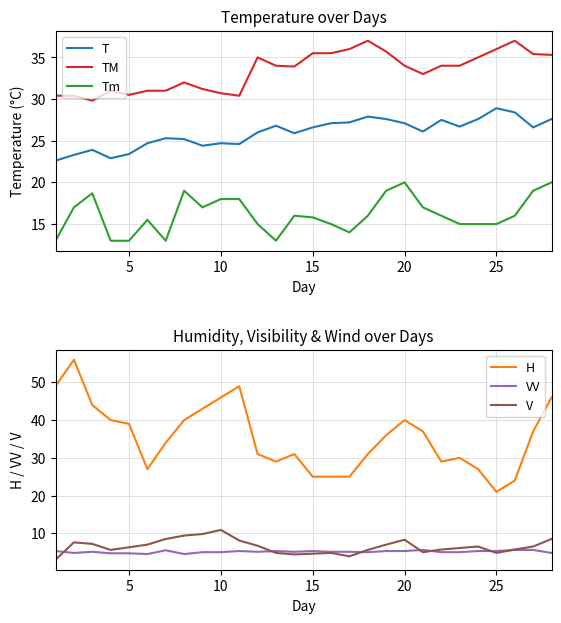

What is the highest value of the TM series?

37.0